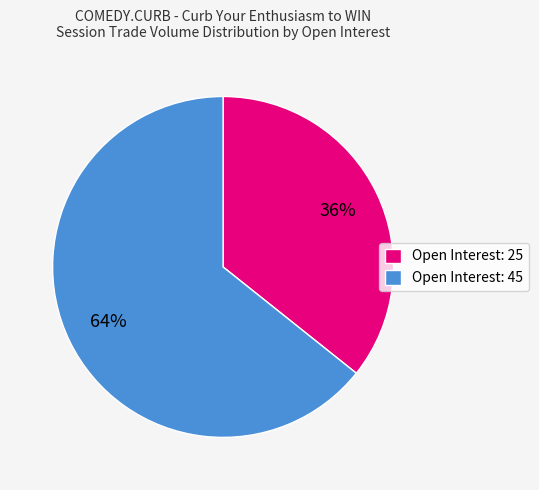

Rank the categories by value from highest to lowest.

Open Interest: 45, Open Interest: 25